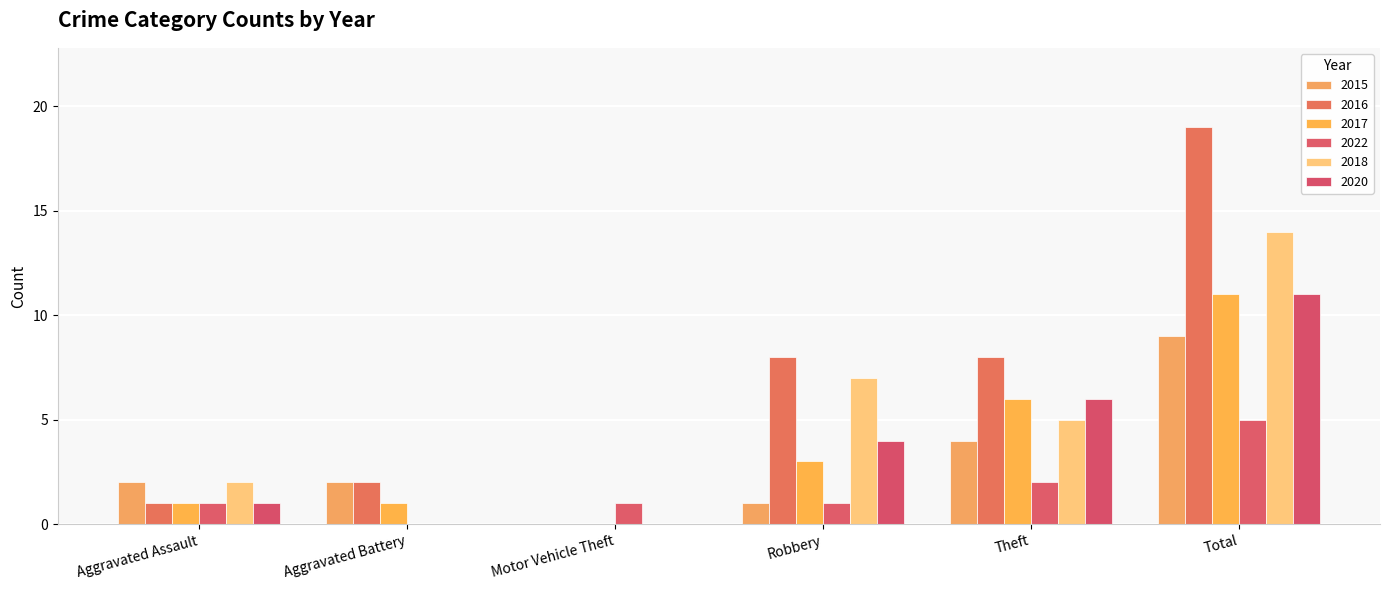

Which series has the largest total across all categories?

2016